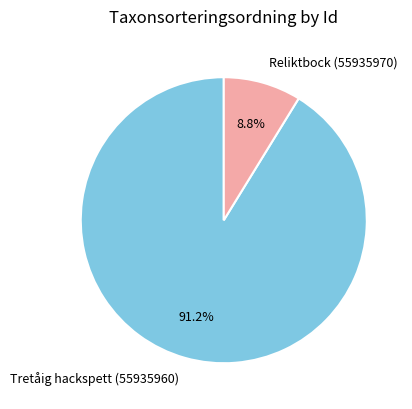

Rank the categories by value from highest to lowest.

Tretåig hackspett (55935960), Reliktbock (55935970)